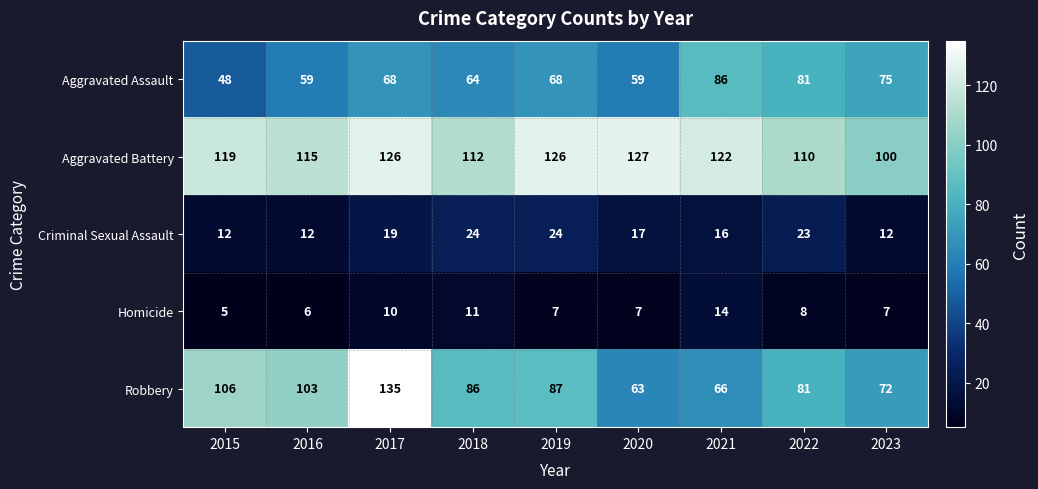

Rank the series by their maximum value, from lowest to highest.

Homicide, Criminal Sexual Assault, Aggravated Assault, Aggravated Battery, Robbery